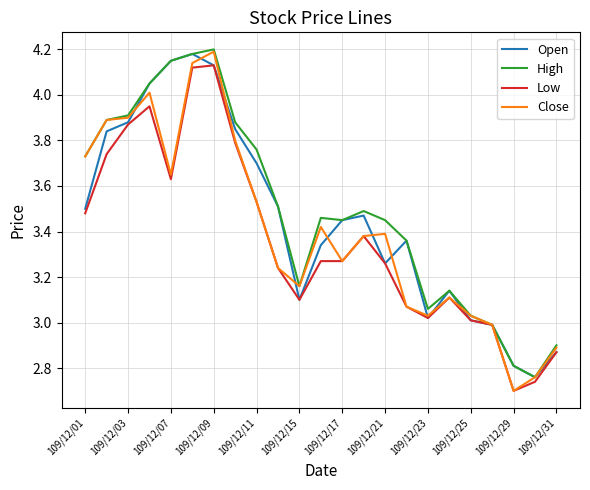

Where does the High series first go above 3?

109/12/01